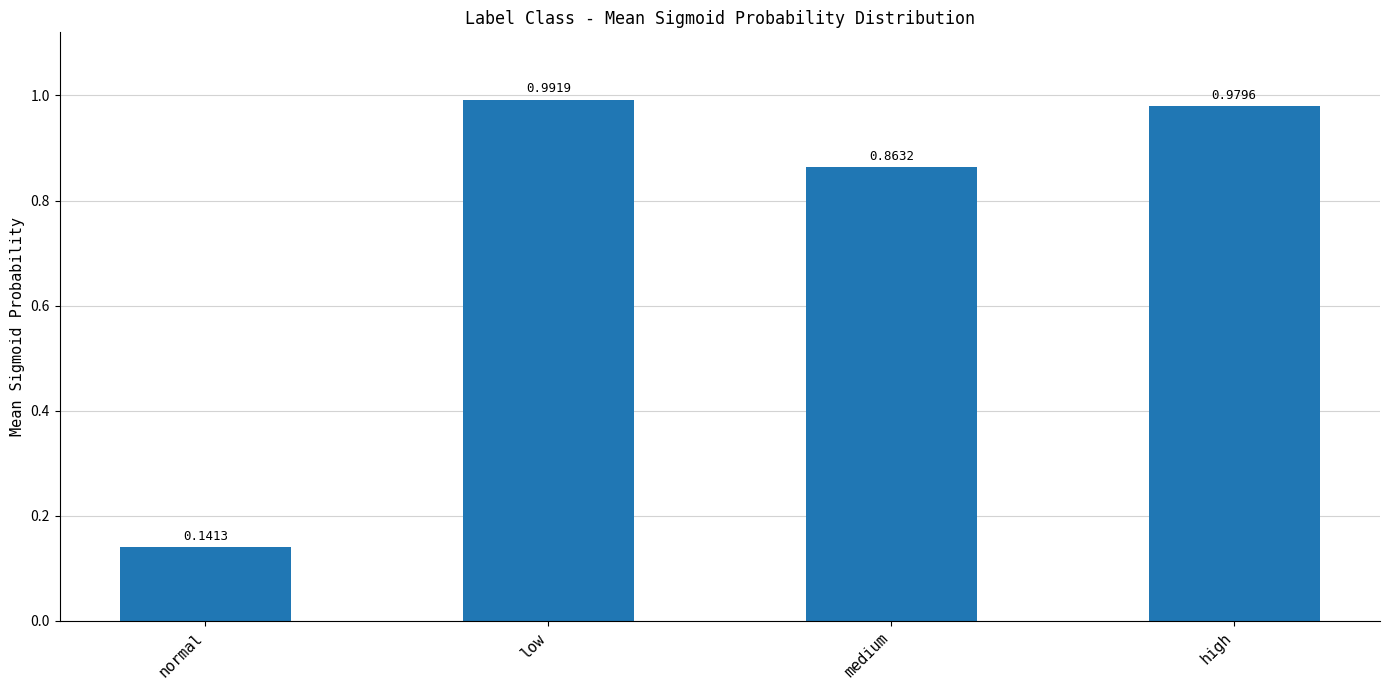

Are the bars horizontal?

No